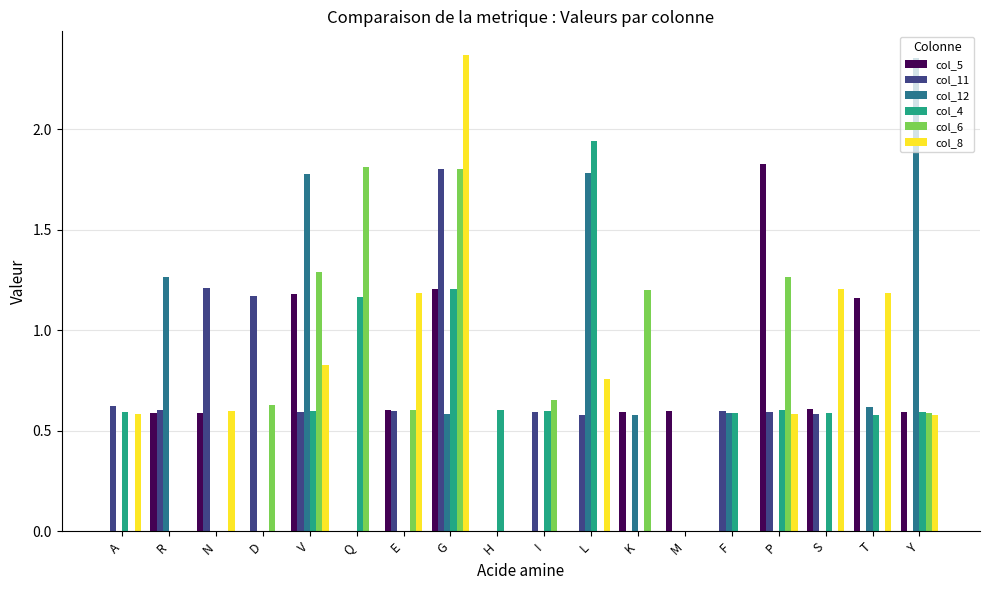

What is the total value across all series at Q?

3.0